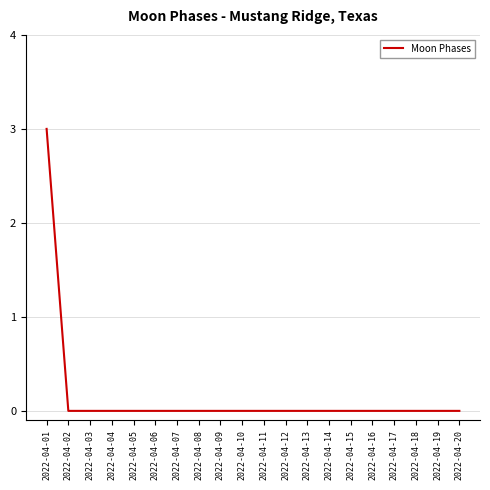

The chart shows a value of 0 at 2022-04-05. True or false?

True